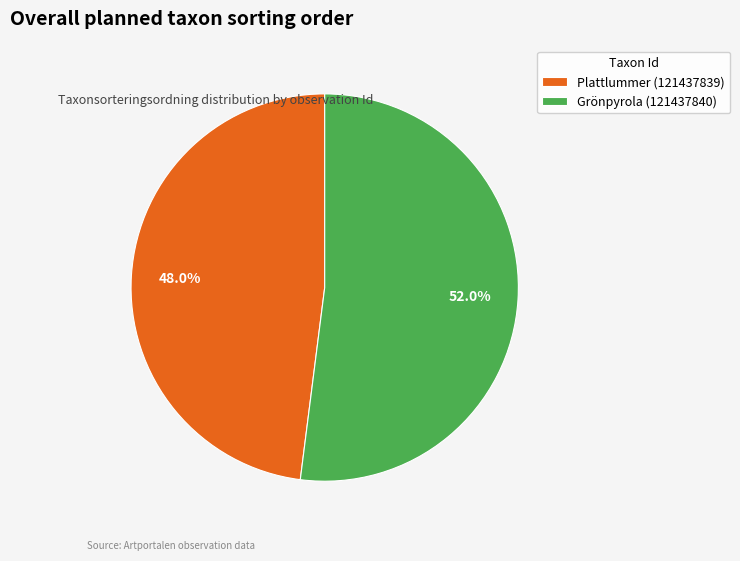

What is the total percentage of Grönpyrola (121437840) and Plattlummer (121437839)?

100.0%